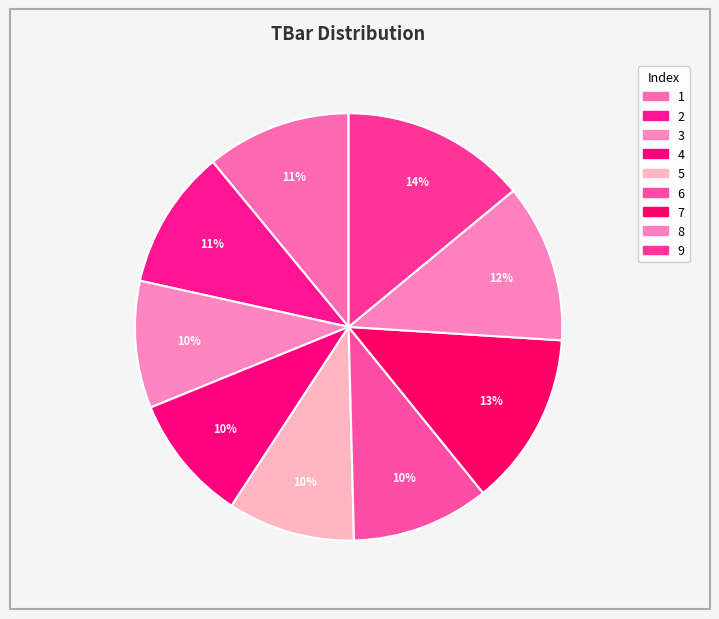

What portion of the pie excludes 9?

86.0%